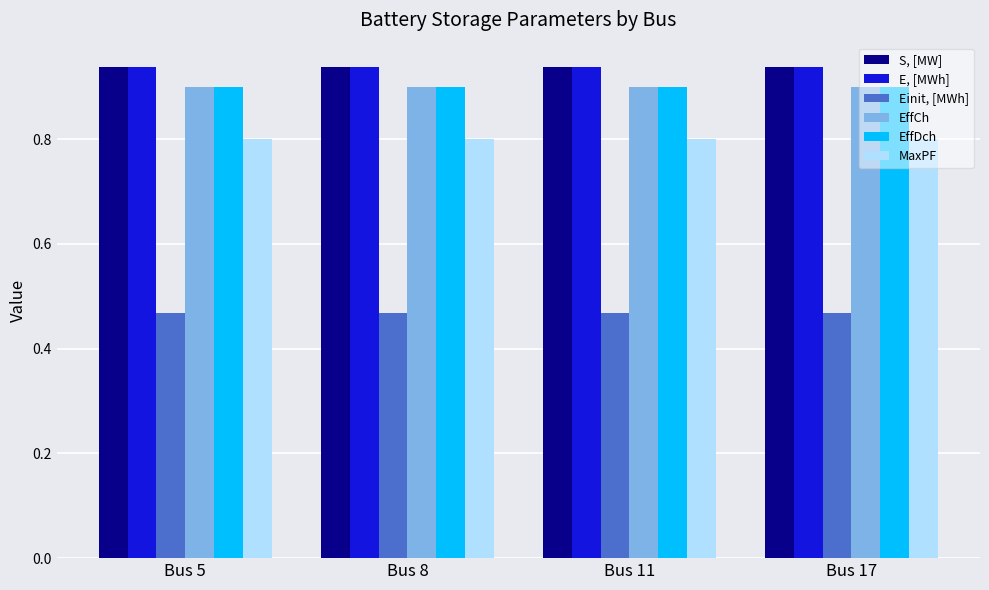

True or false: S, [MW] has a value of 0.5 at Bus 5.

False